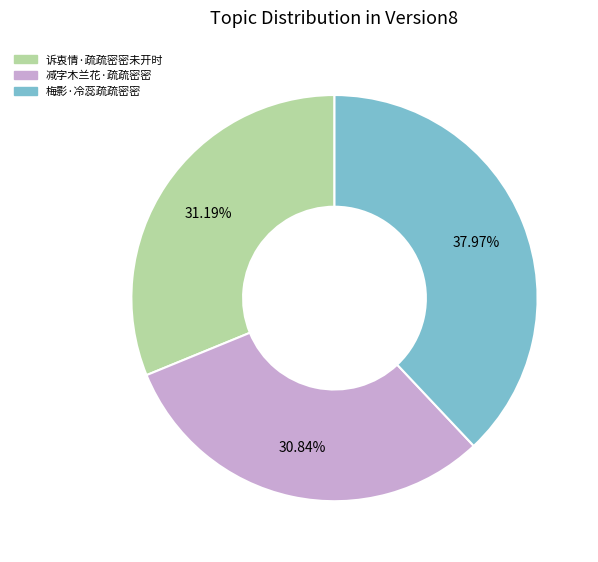

Is there a majority slice in this chart?

No